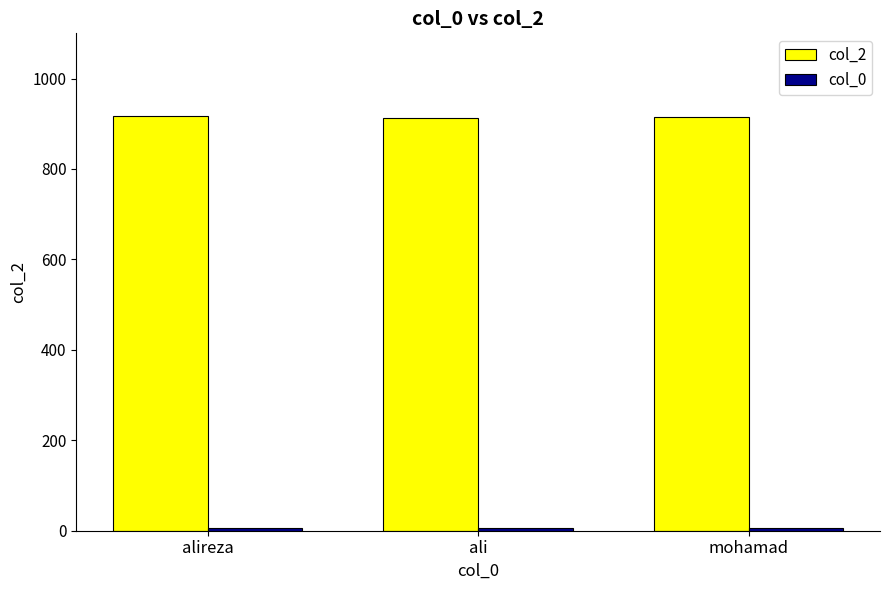

What is the total value across all series at alireza?

922